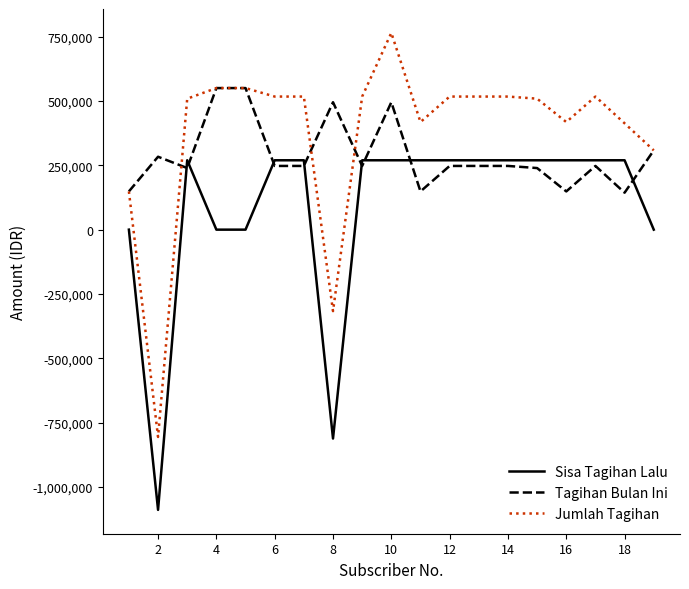

Rank the series by their maximum value, from lowest to highest.

Sisa Tagihan Lalu, Tagihan Bulan Ini, Jumlah Tagihan